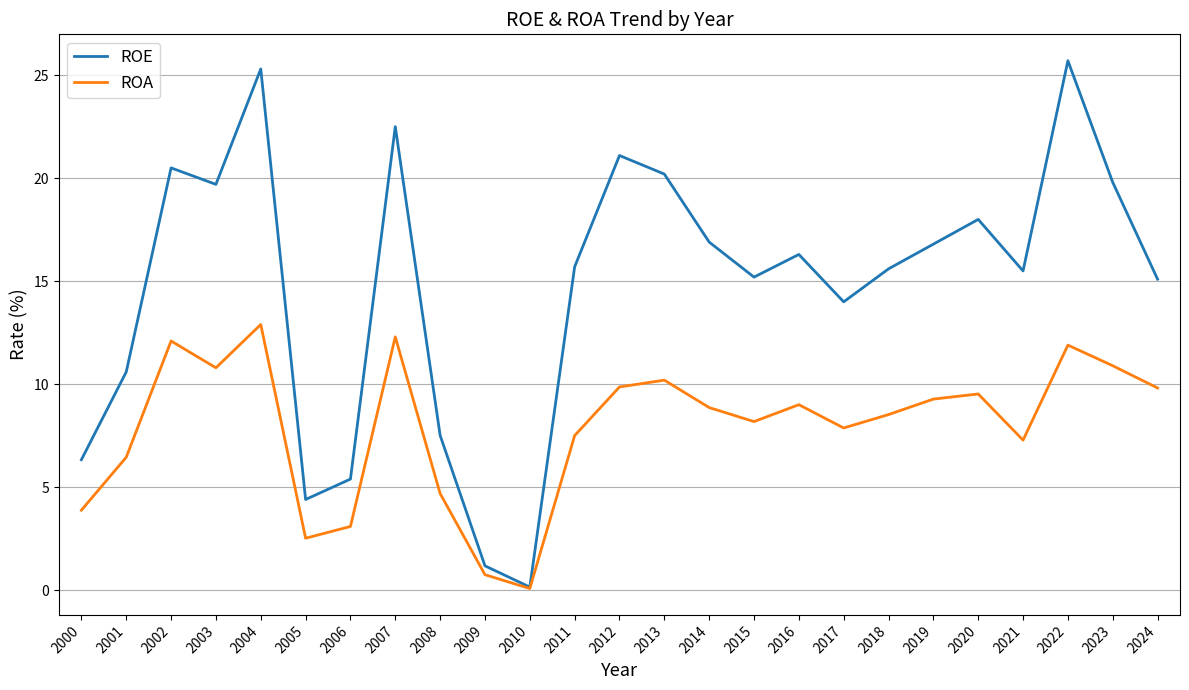

What is the lowest value of the ROA series?

0.1